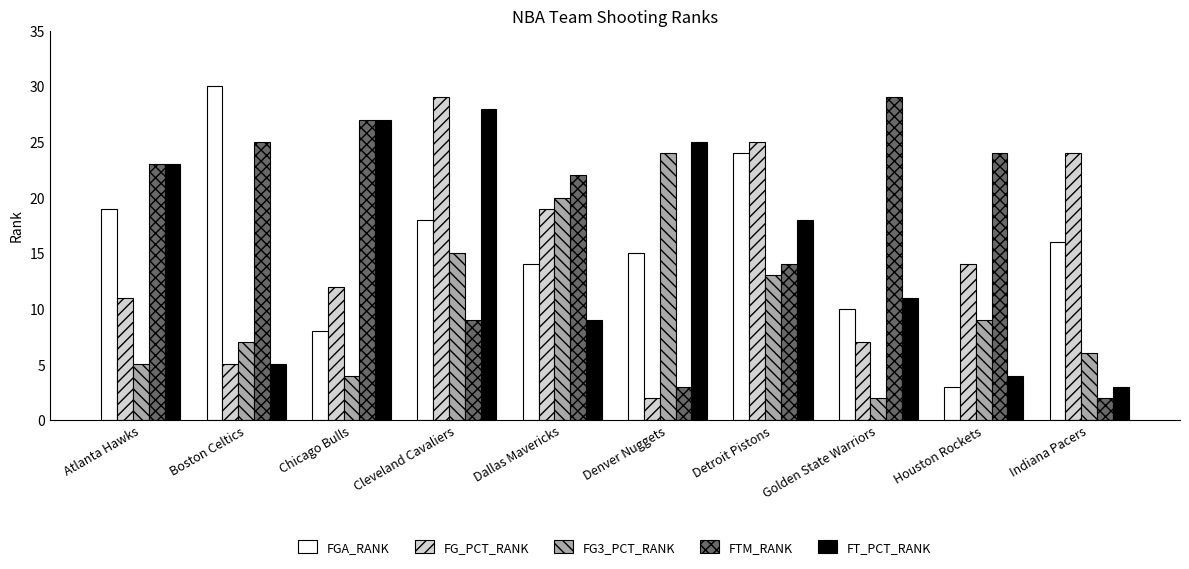

List the labels in order of FG3_PCT_RANK value, smallest first.

Golden State Warriors, Chicago Bulls, Atlanta Hawks, Indiana Pacers, Boston Celtics, Houston Rockets, Detroit Pistons, Cleveland Cavaliers, Dallas Mavericks, Denver Nuggets